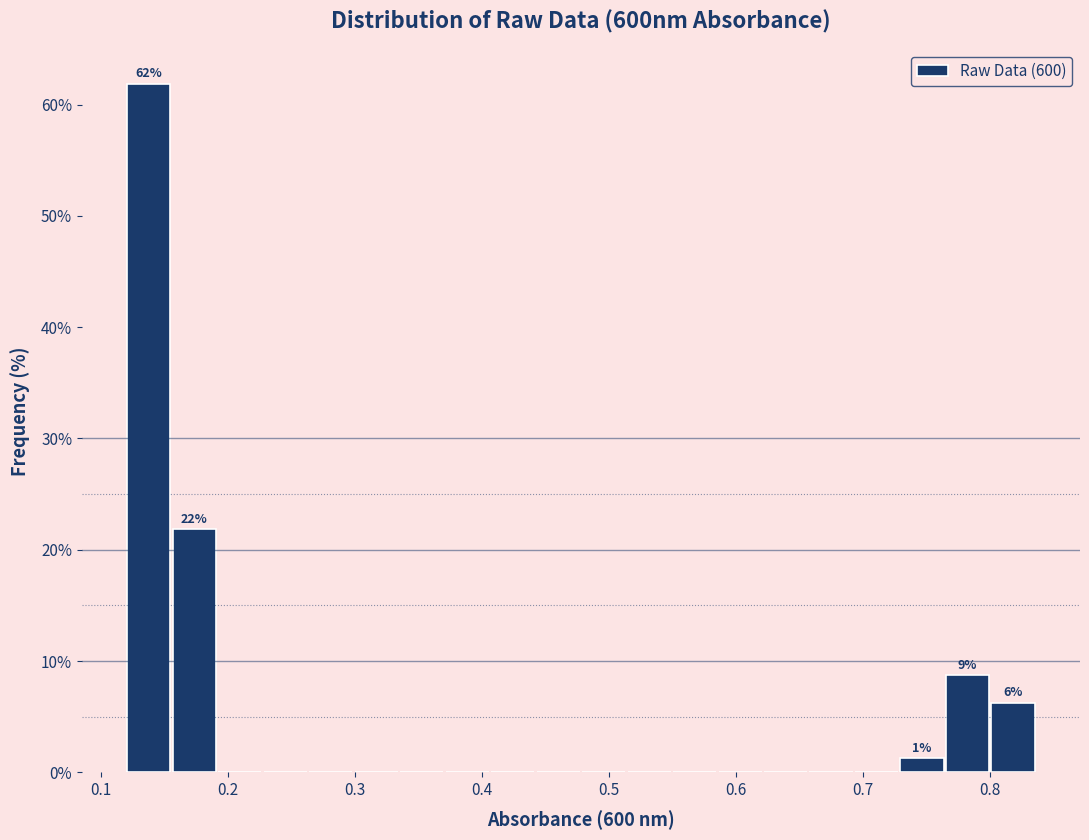

Around what value on the x-axis is the tallest bar? Give the approximate position of its centre, as read against the axis.

0.14